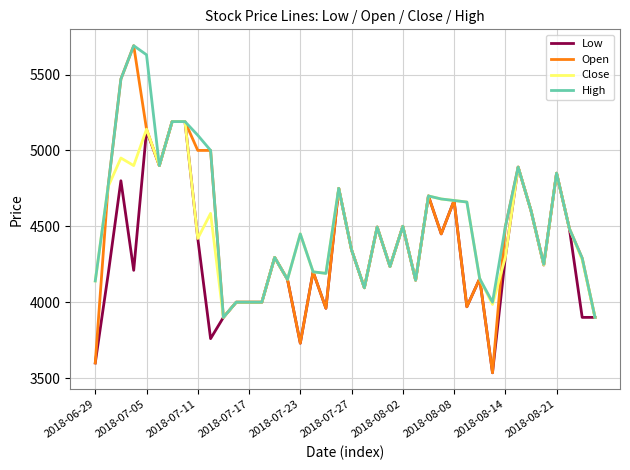

What is the greatest value displayed?

5690